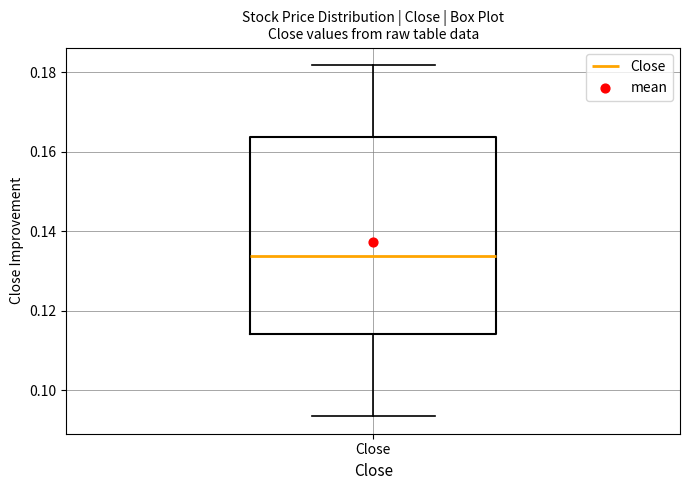

Transcribe this box plot: give where the median line is, the range the box spans, and where the two whiskers end, as read against the y-axis. The values are not printed on the chart, so give them approximately, as read against the axis.

median 0.134, box 0.114 to 0.164, whiskers 0.094 to 0.182